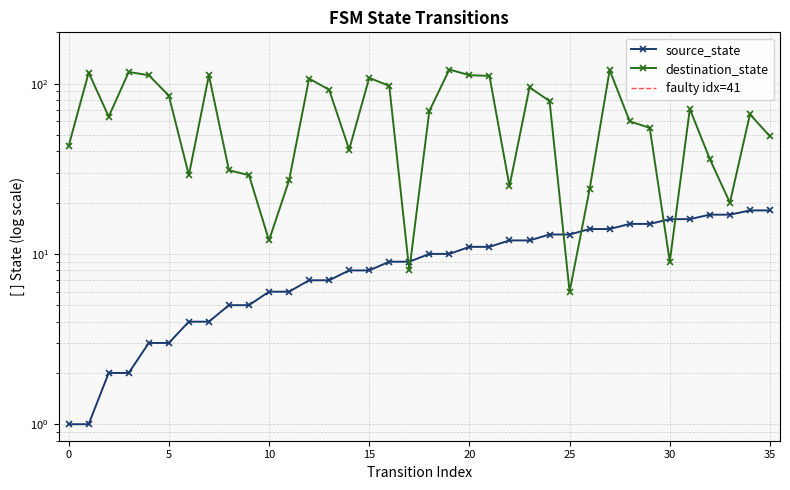

What is the total value across all series at 7?

116